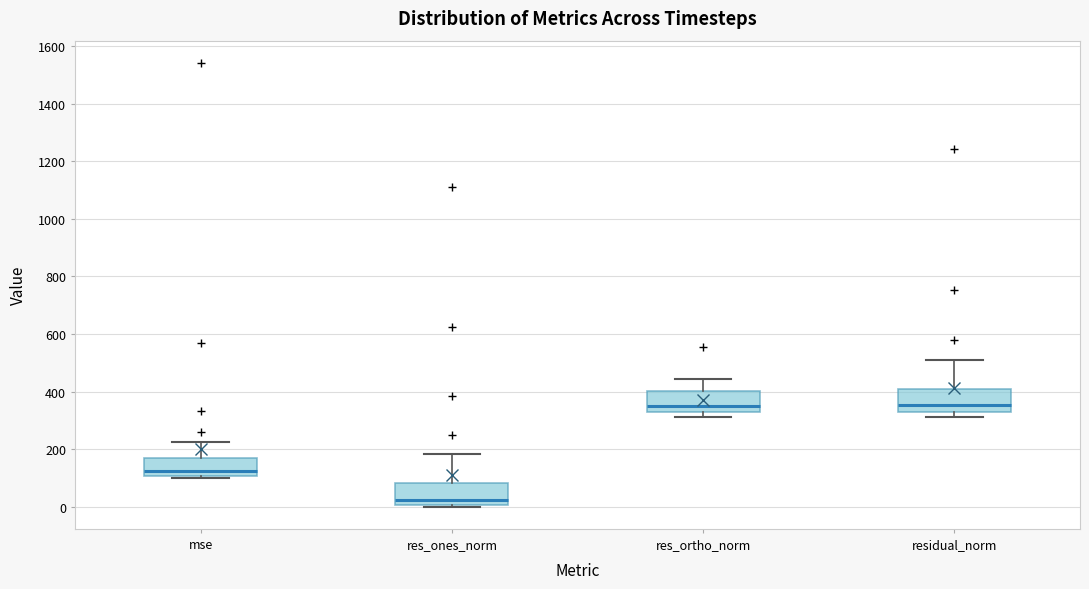

Reading left to right, transcribe this box plot: for each box, give where its median line is, the range the box spans, and where its two whiskers end, as read against the y-axis. The values are not printed on the chart, so give them approximately, as read against the axis.

mse: median 120, box 100 to 160, whiskers 100 (just below the box's lower edge) to 220
res_ones_norm: median 20, box 0 to 80, whiskers 0 (just below the box's lower edge) to 180
res_ortho_norm: median 360, box 320 to 400, whiskers 320 (just below the box's lower edge) to 440
residual_norm: median 360, box 320 to 400, whiskers 320 (just below the box's lower edge) to 500